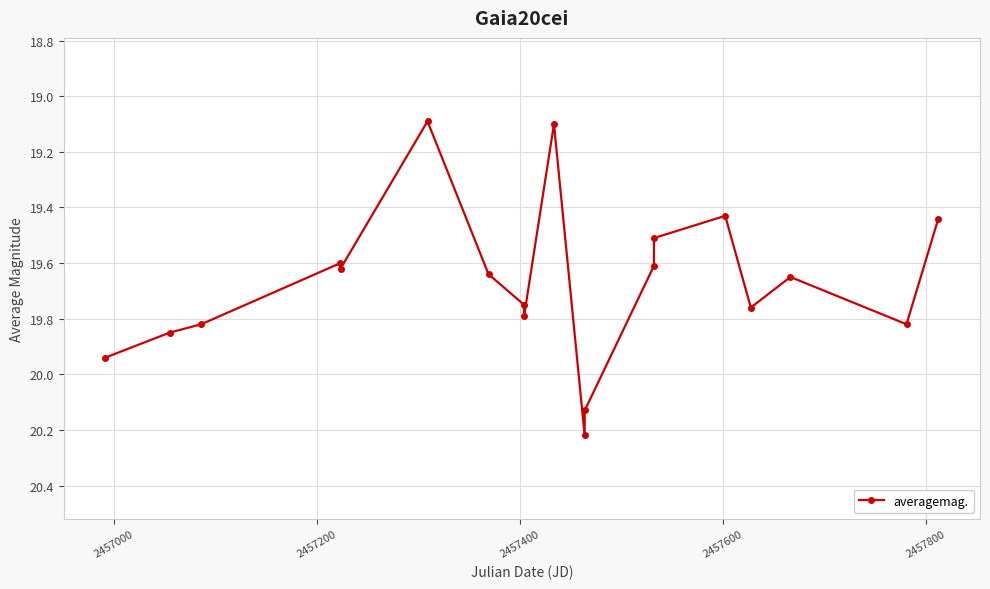

How many points are lower than both their immediate neighbors (excluding endpoints)?

5